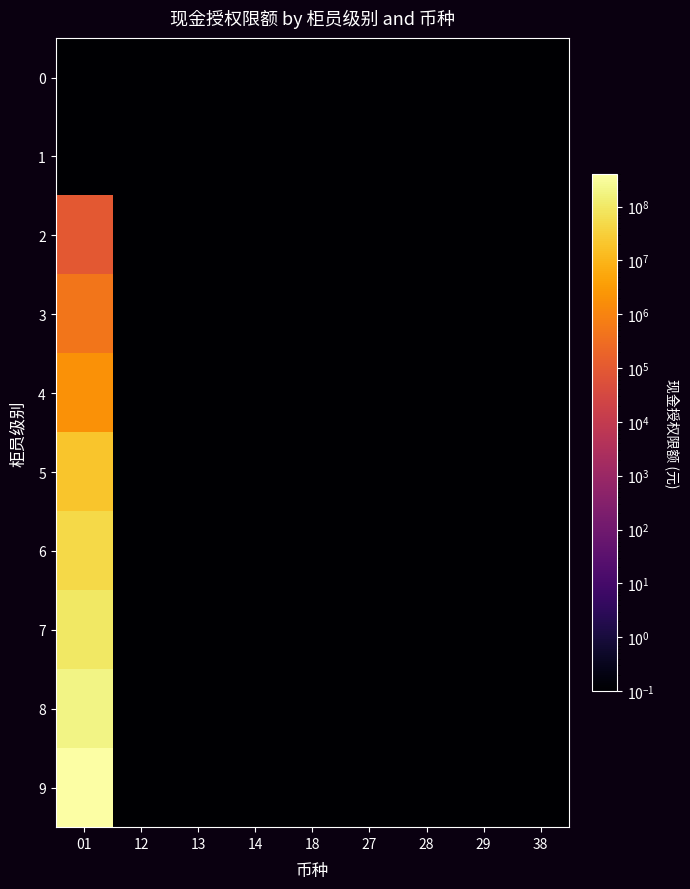

Which series has the widest spread of values?

9